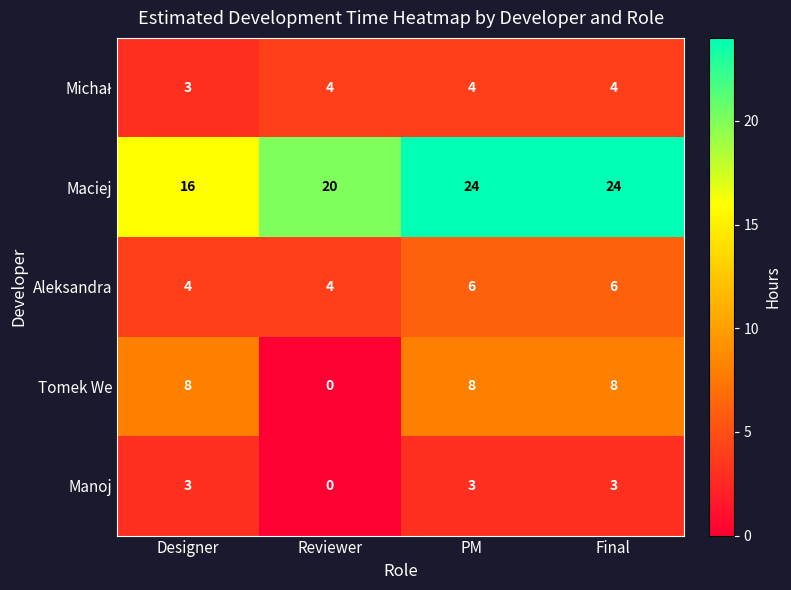

At how many categories does at least one series exceed 14?

4